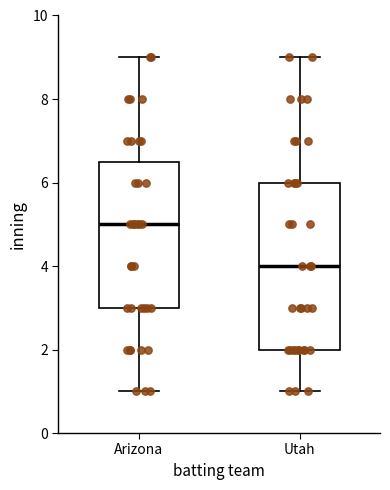

Where does the upper whisker of the box for Utah end on the y-axis? The values are not printed on the chart, so give them approximately, as read against the axis.

9.0